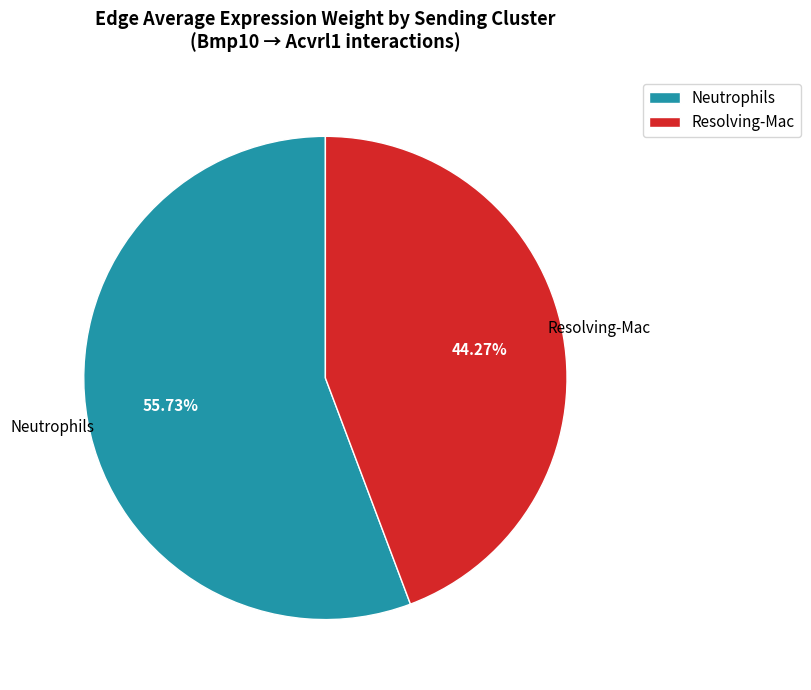

Which slice is the smallest?

Resolving-Mac